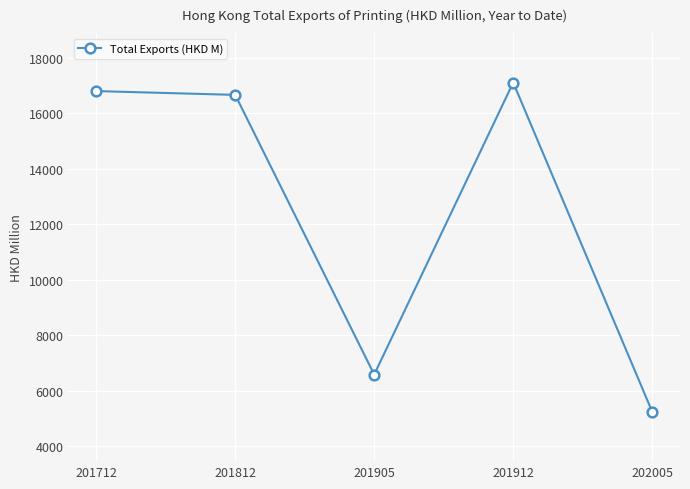

Reading left to right, what are all the values shown in this chart?

16802.4	16665.1	6589.4	17109.7	5250.4